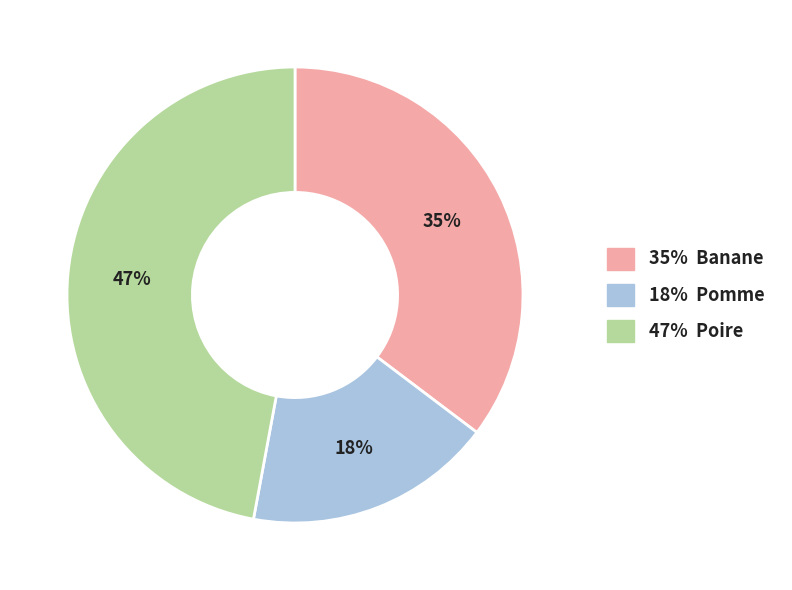

Does 18% Pomme account for over 50% of the chart?

No